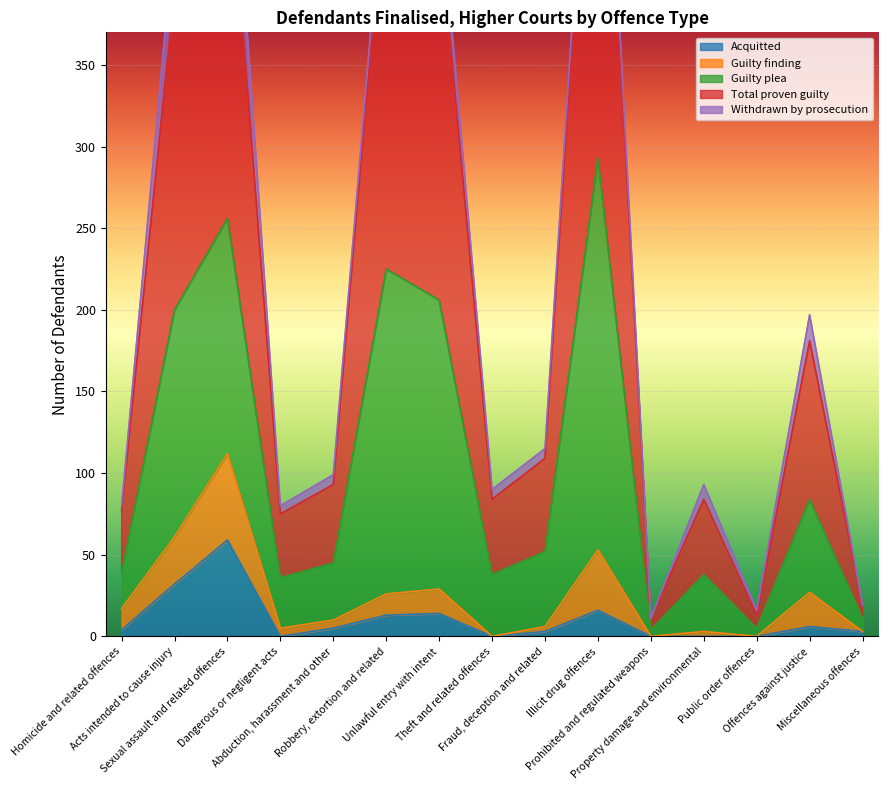

Which series has the widest spread of values?

Total proven guilty